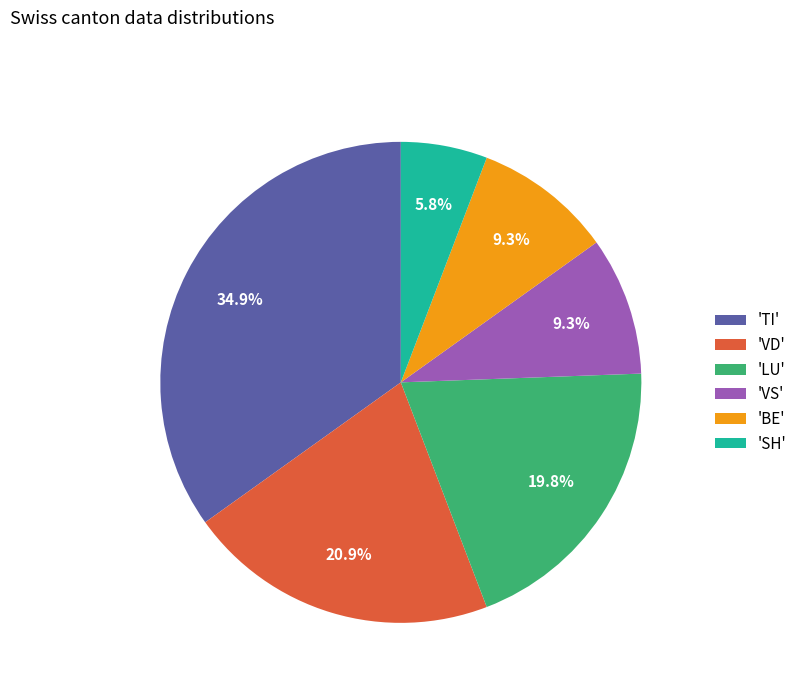

Is the sum of 'LU' and 'TI' greater than half?

Yes